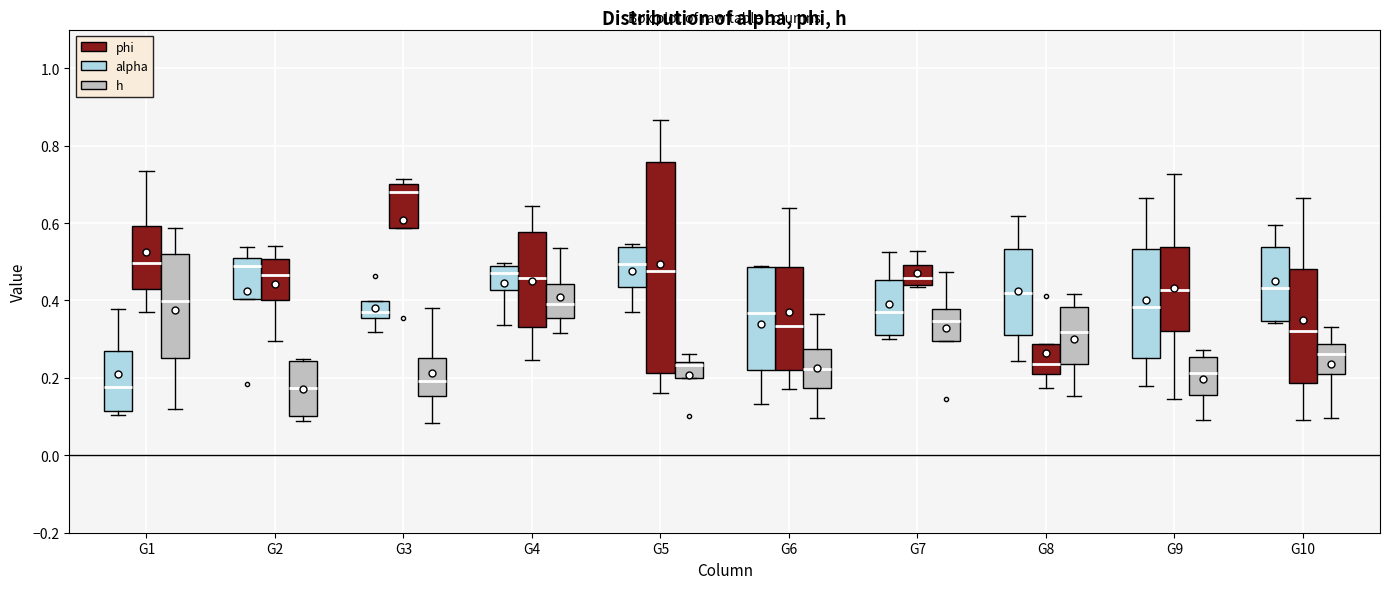

Which box is the tallest, from its lower edge to its upper edge?

G5 (phi)